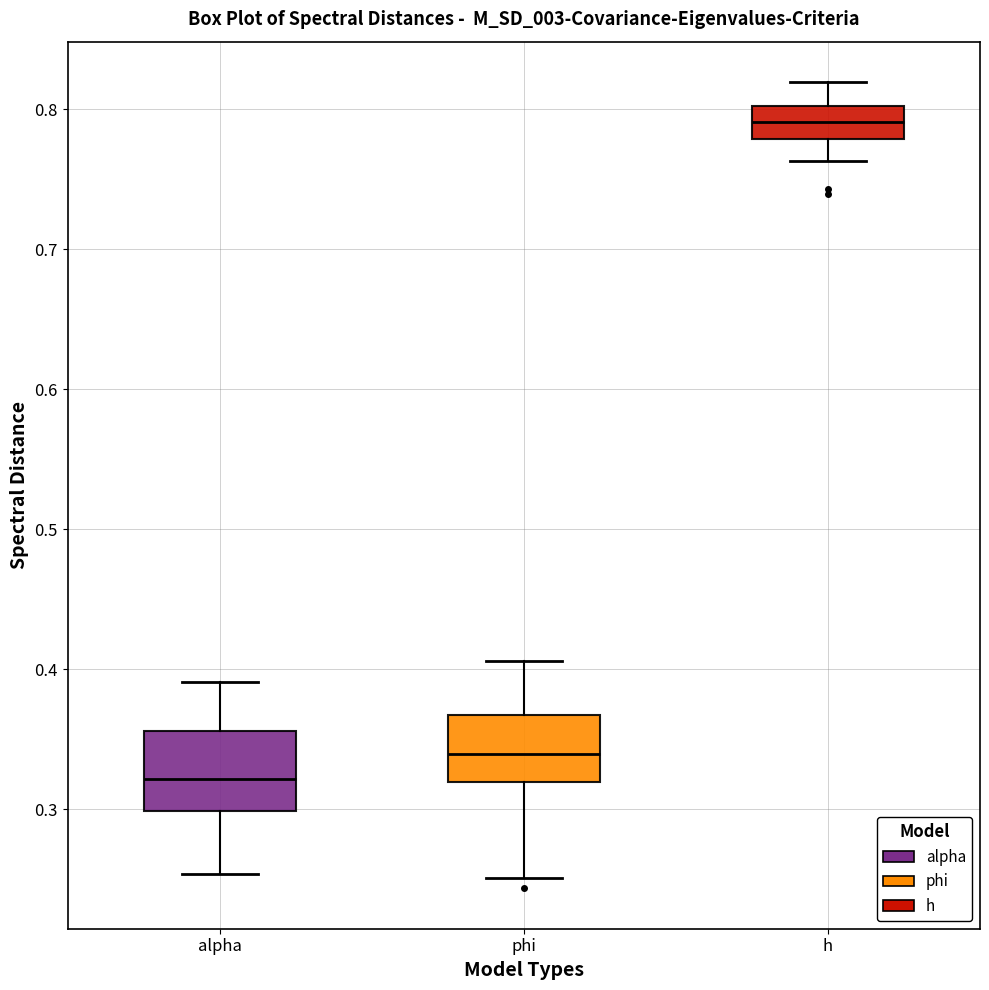

Which box has the highest median line?

h